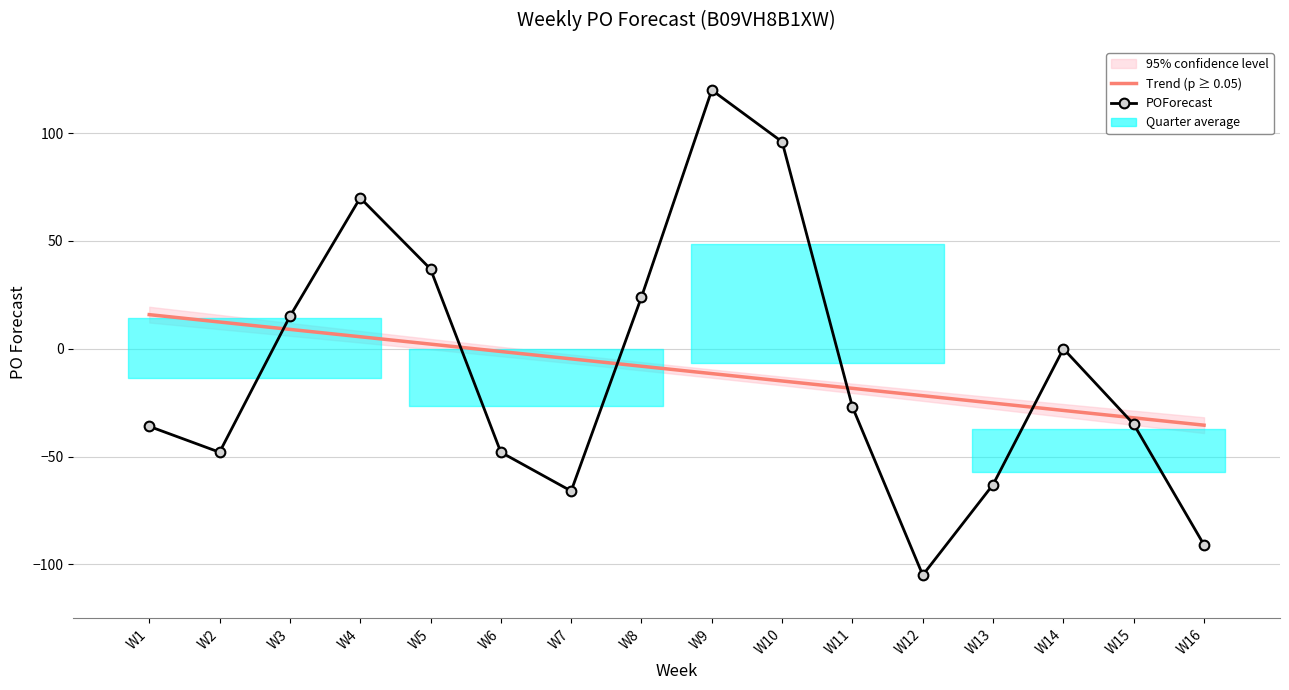

What is the total value across all series at W8?

15.9